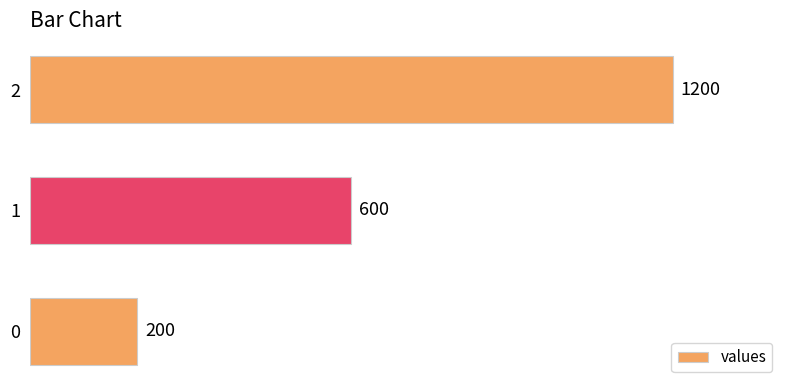

Between 2 and 0, which is larger?

2